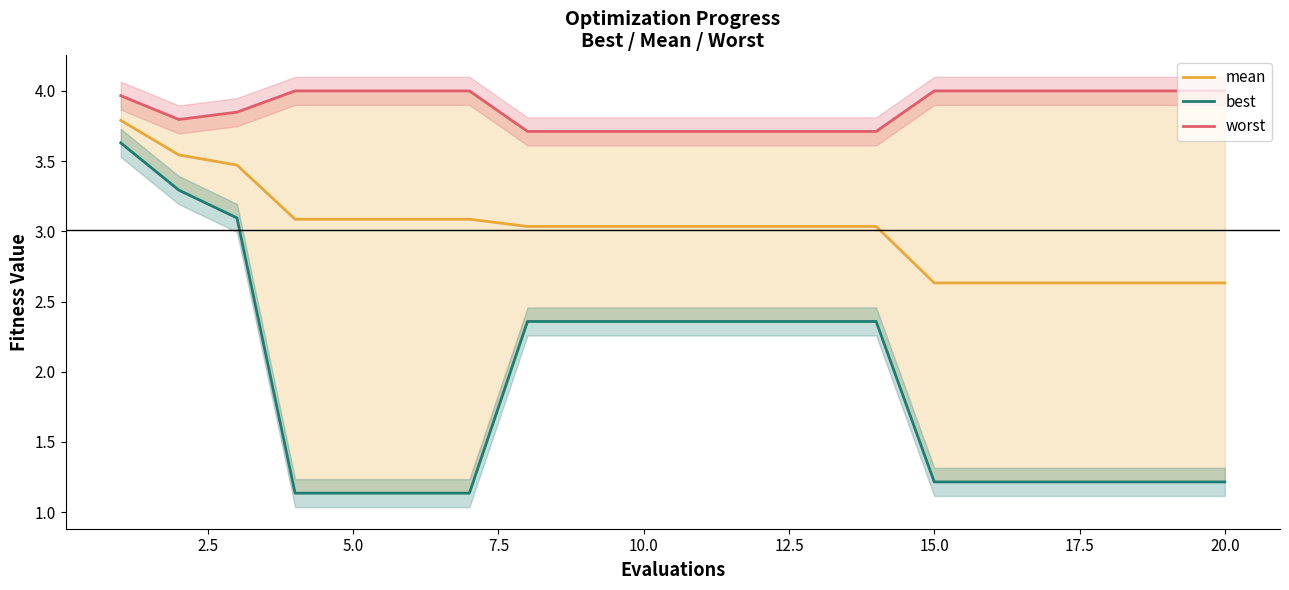

True or false: mean has more than 1 points higher than both neighbors.

False